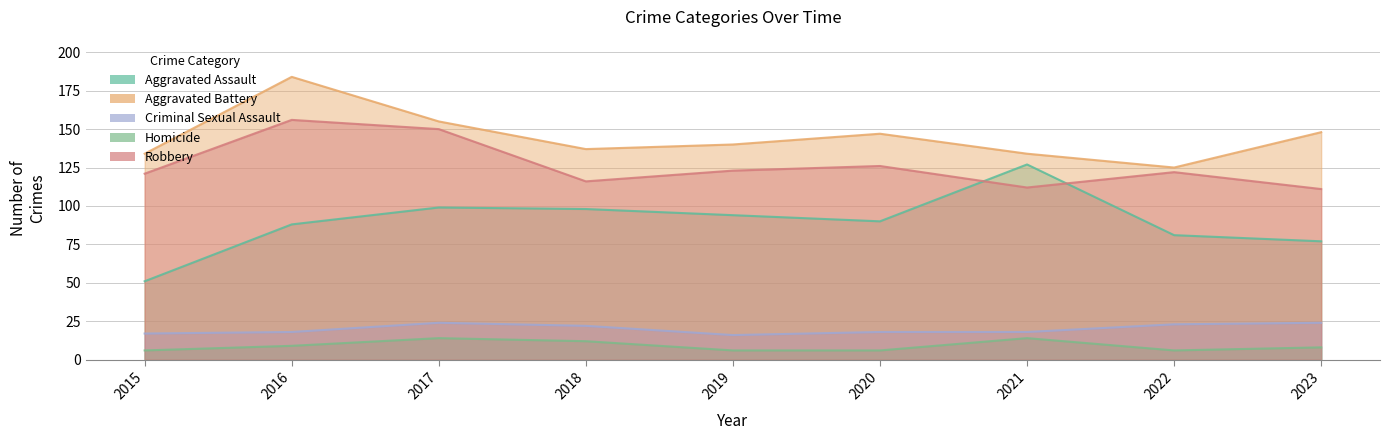

How many data points in Criminal Sexual Assault are above 18?

4